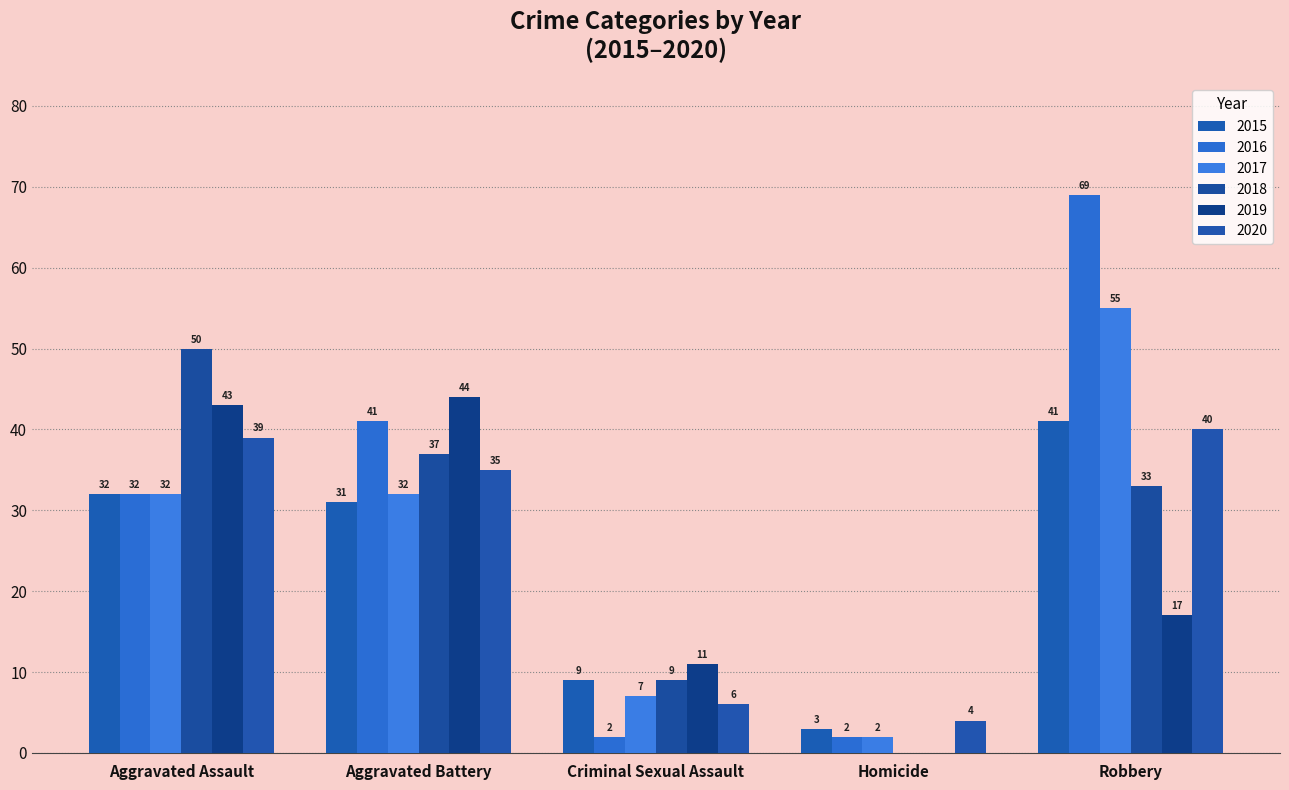

How many groups of bars are there?

5